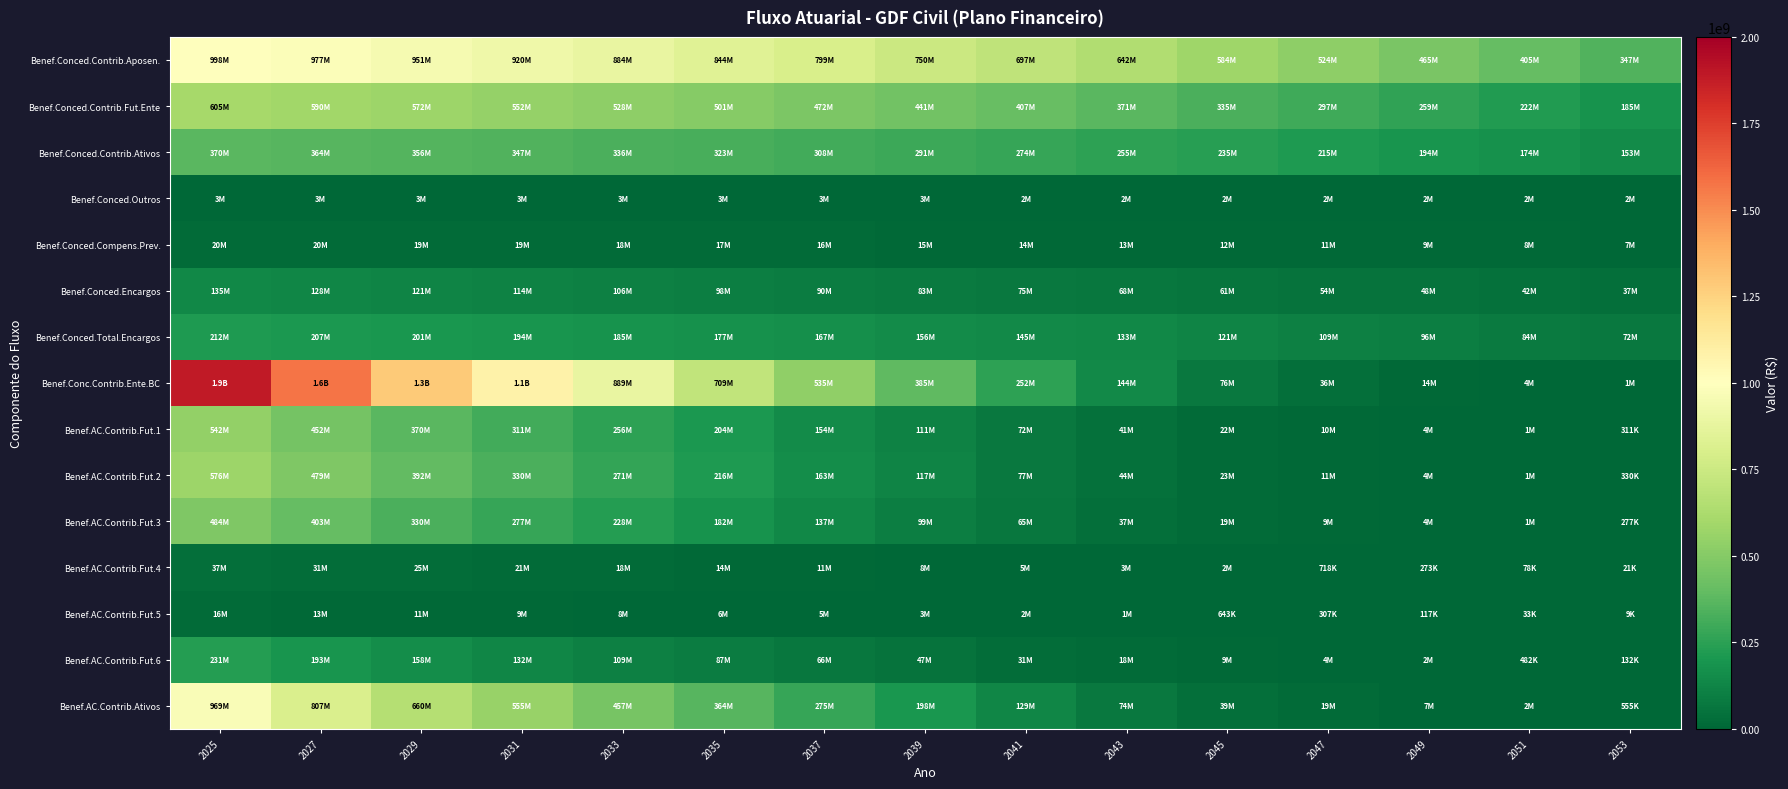

At which category is the sum across all series the highest?

2025